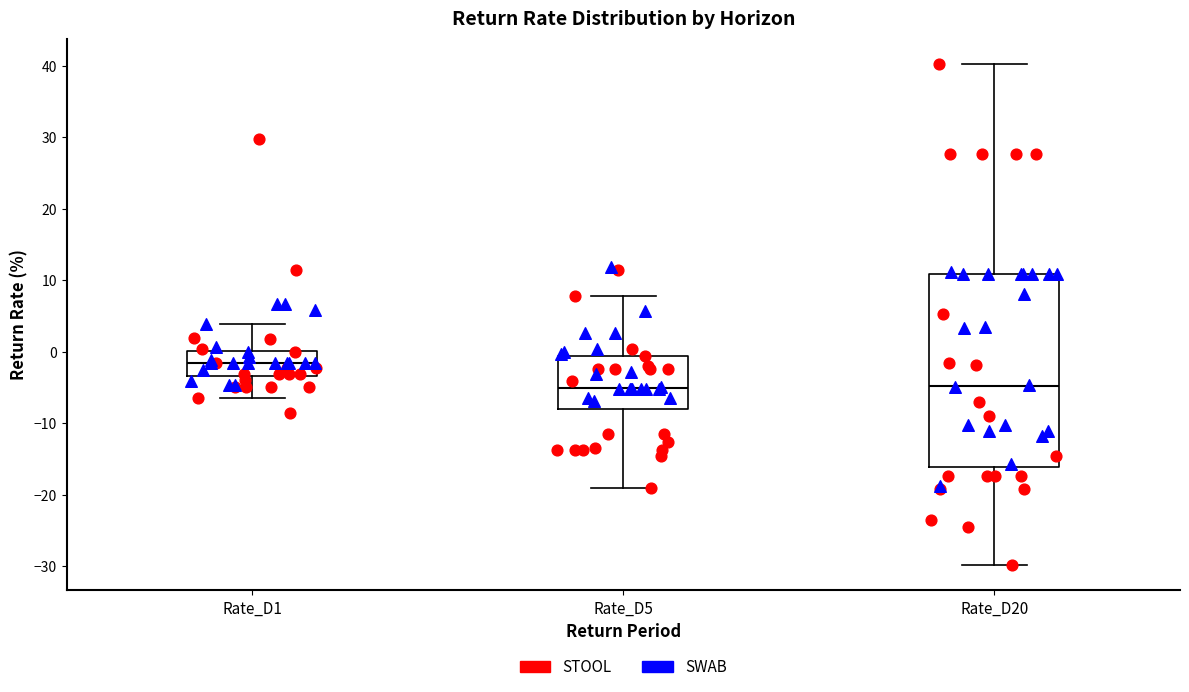

Reading left to right, read every box against the y-axis: the position of its median line, the range the box covers, and the ends of its whiskers. The values are not printed on the chart, so give them approximately, as read against the axis.

Rate_D1: median -2, box -3 to 0, whiskers -6 to 4
Rate_D5: median -5, box -8 to -1, whiskers -19 to 8
Rate_D20: median -5, box -16 to 11, whiskers -30 to 40